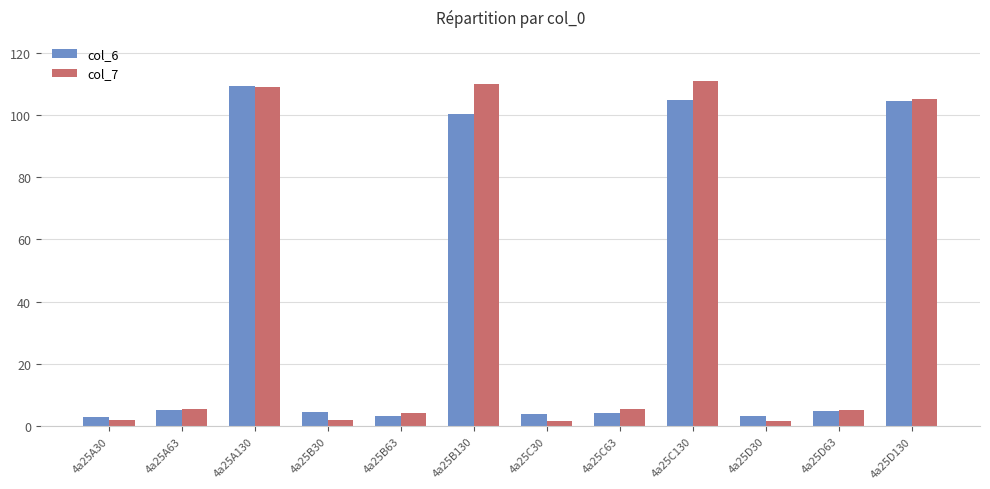

What is the spread (max minus min) of values at 4a25A63?

0.3